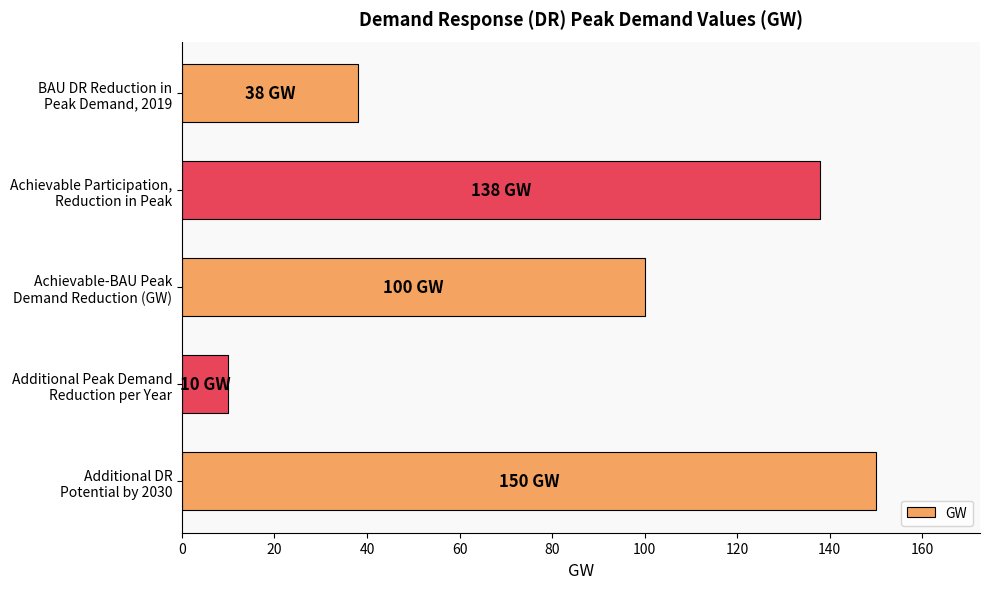

Where is the data nearest to the value 80?

Achievable-BAU Peak
Demand Reduction (GW)